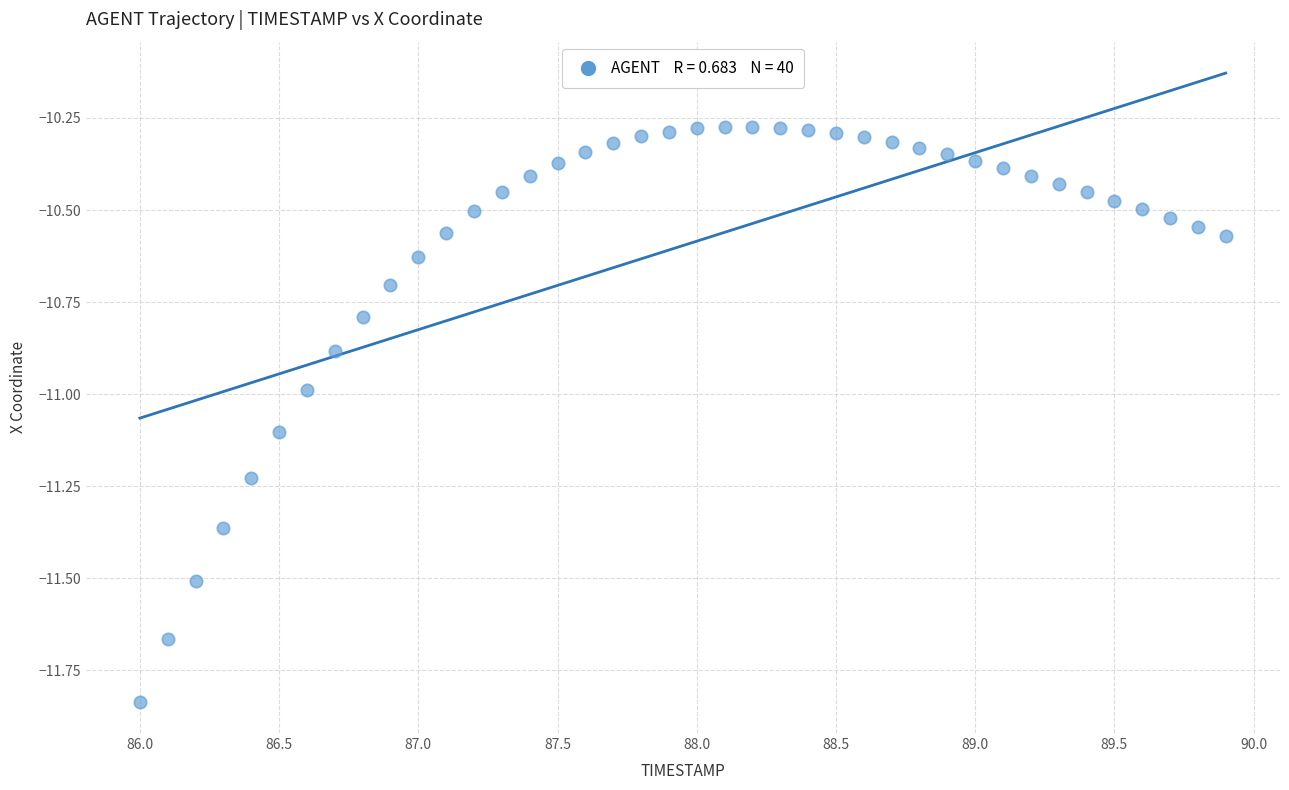

What is the range of Y values (max minus min)?

1.6